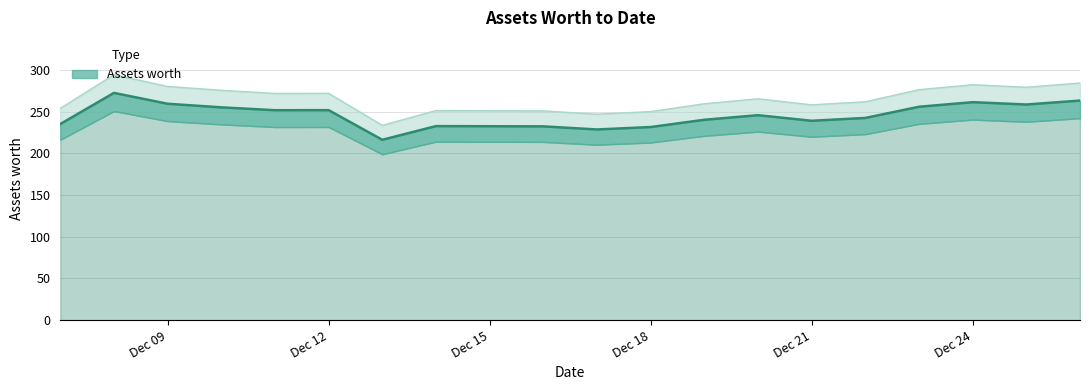

What value does the data have at 2021-12-24?

282.1